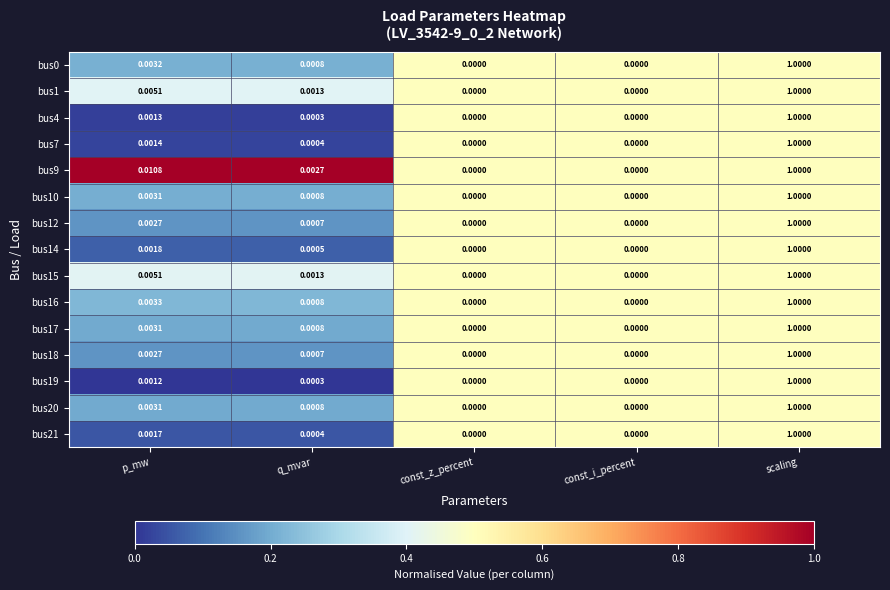

At which category does the chart reach its peak across all series?

scaling